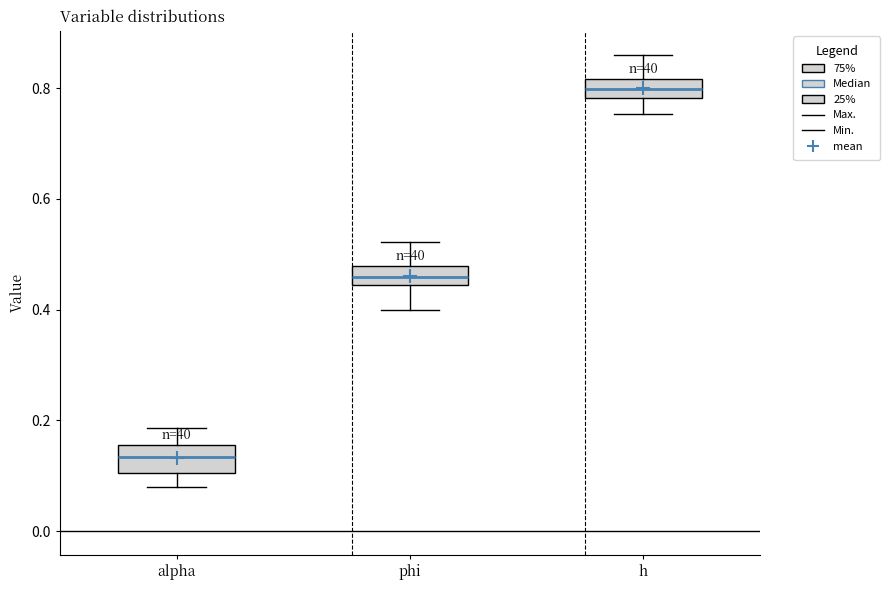

Where is the lower edge of the box for h on the y-axis? The values are not printed on the chart, so give them approximately, as read against the axis.

0.78